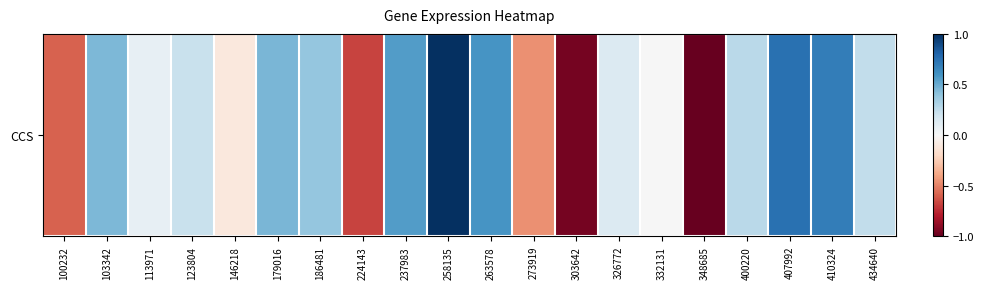

Is it true that the value at 263578 is 0.6?

True